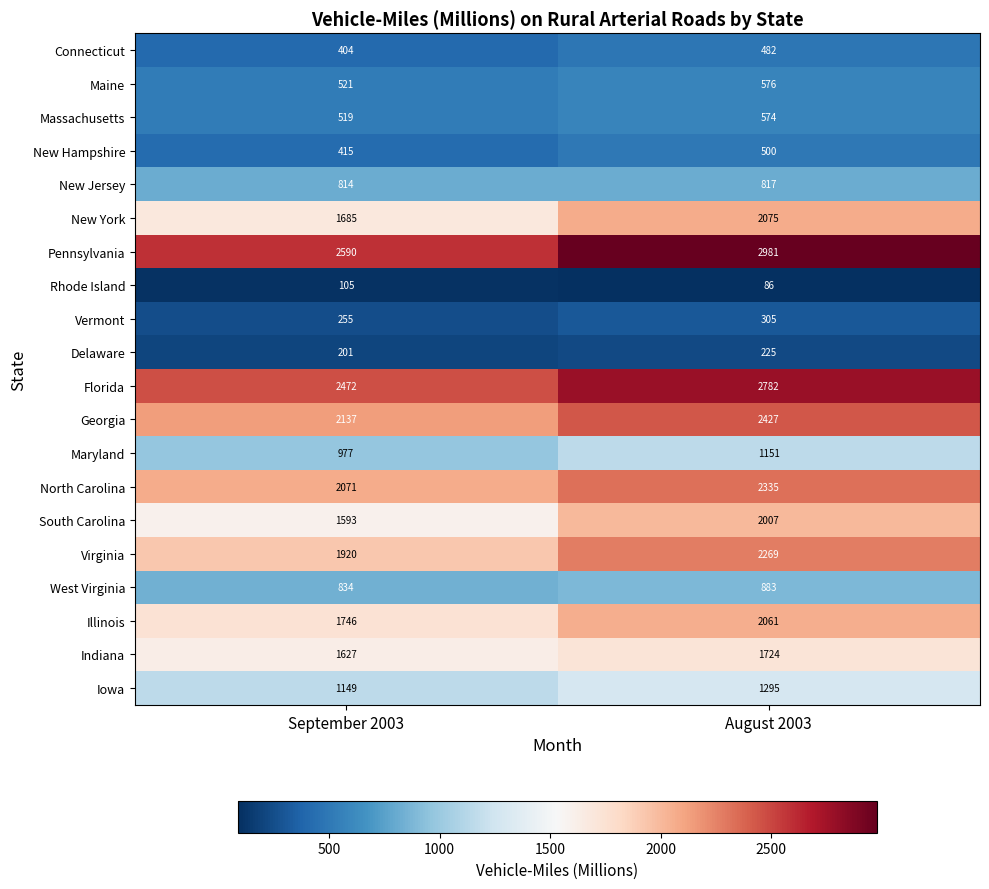

True or false: Indiana has a value of 2515 at August 2003.

False